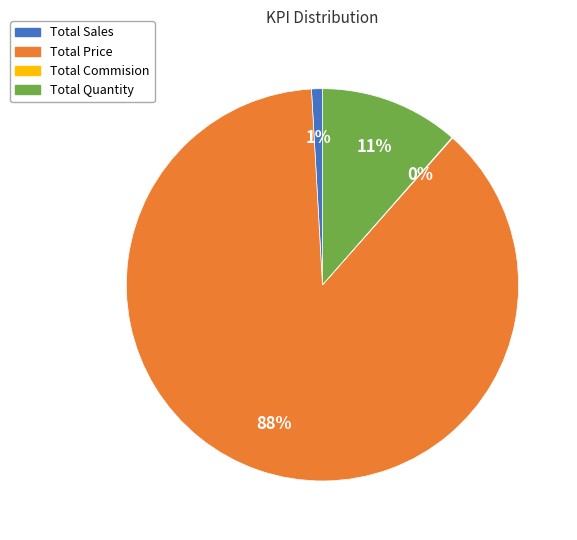

Is it true that Total Quantity is 17% of the pie?

False